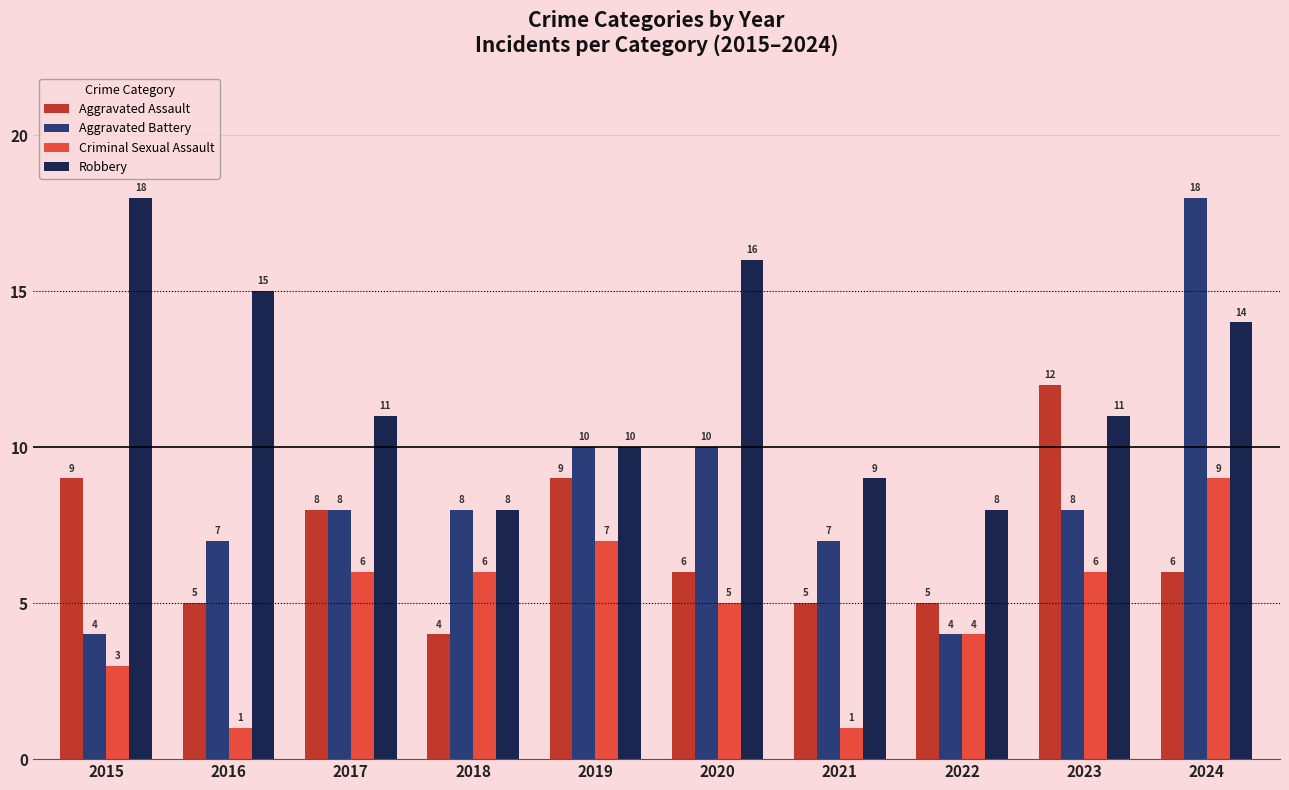

What is the sum of all Aggravated Assault values?

69